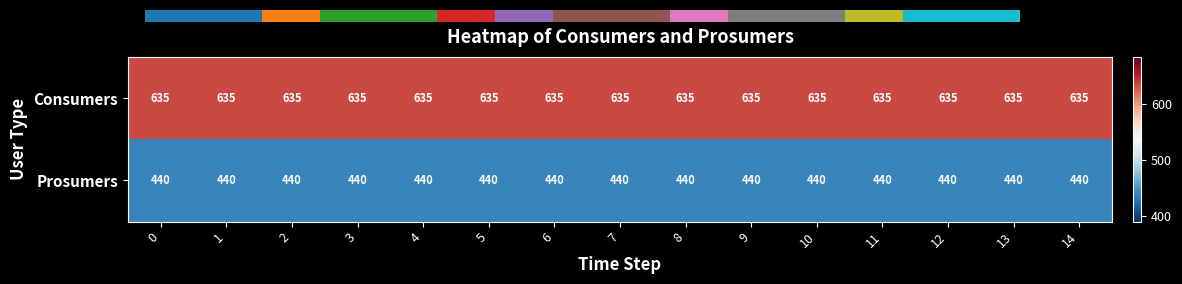

Is the value of Consumers at 0 greater than the value of Prosumers at 10?

Yes